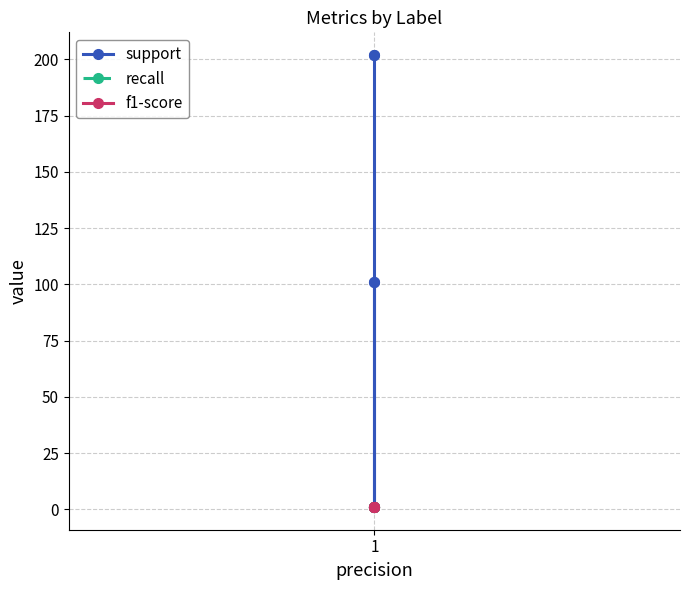

True or false: support and f1-score cross at least once.

False